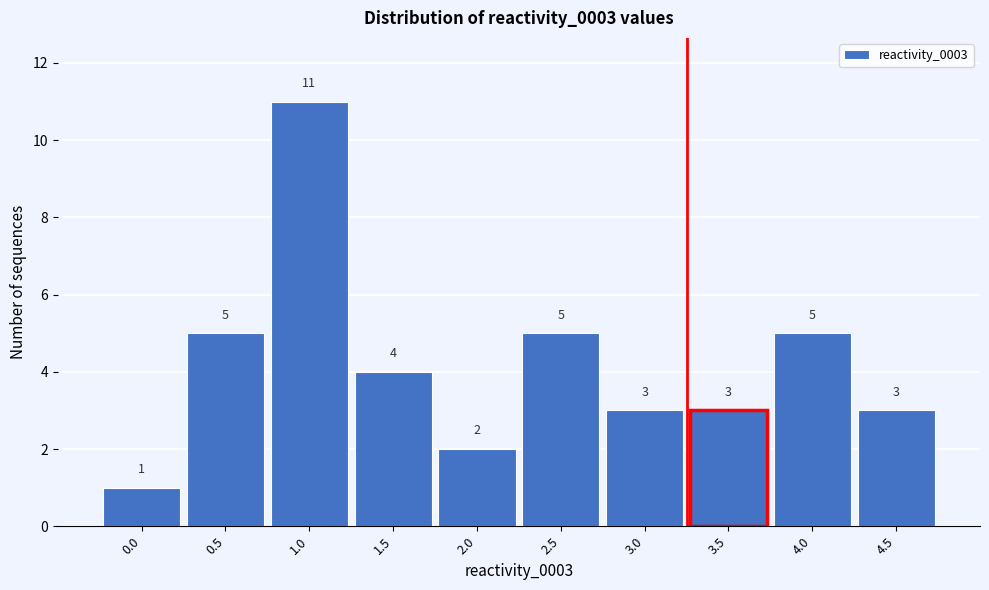

Reading left to right, what are all the values shown in this chart?

1	5	11	4	2	5	3	3	5	3